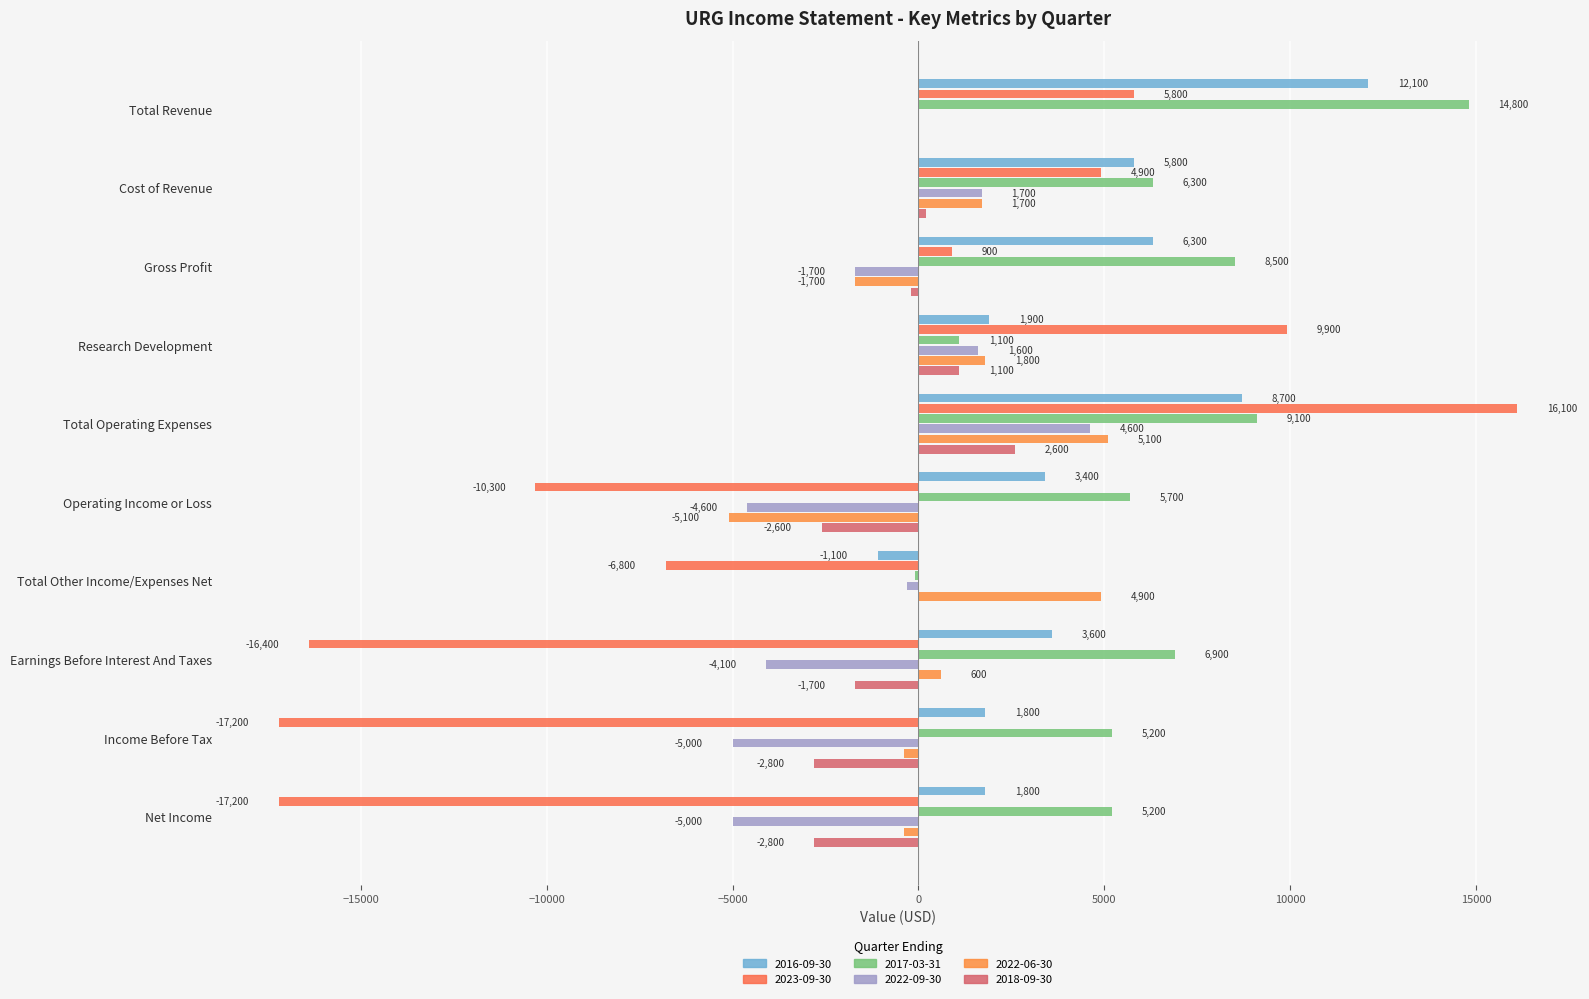

How many series are shown in this chart?

6